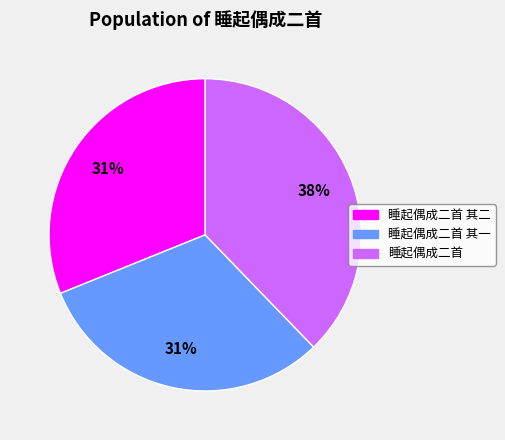

Is it true that 睡起偶成二首 is 24% of the pie?

False